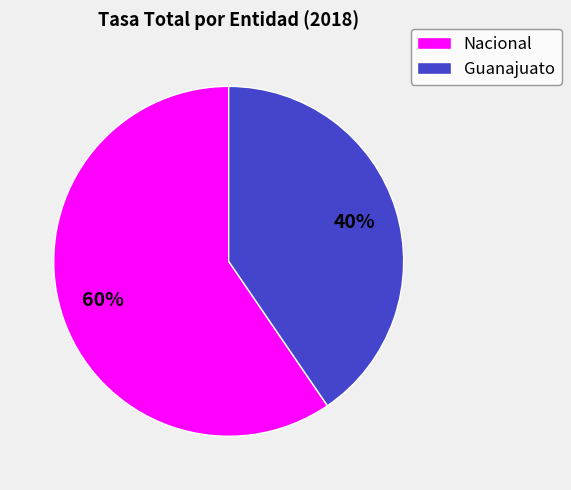

Count the number of slices in the pie.

2